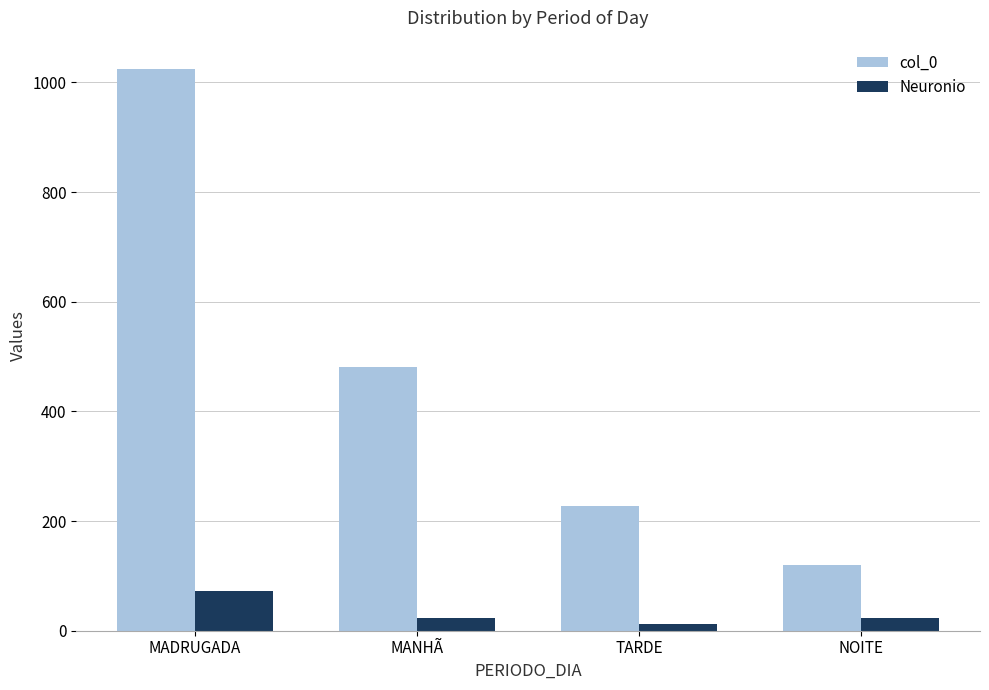

At which label is col_0 closest to 572?

MANHÃ